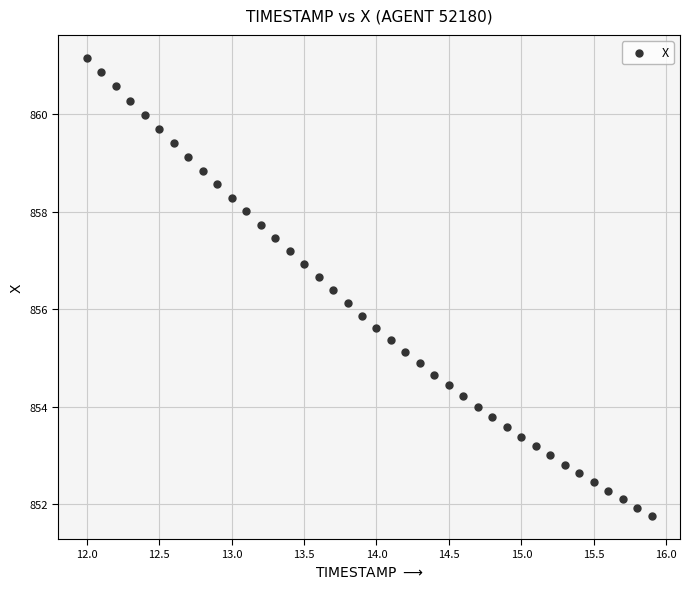

What is the range of X values (max minus min)?

3.9